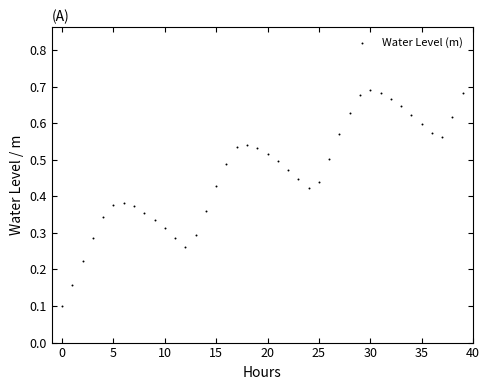

How many data points are displayed?

40